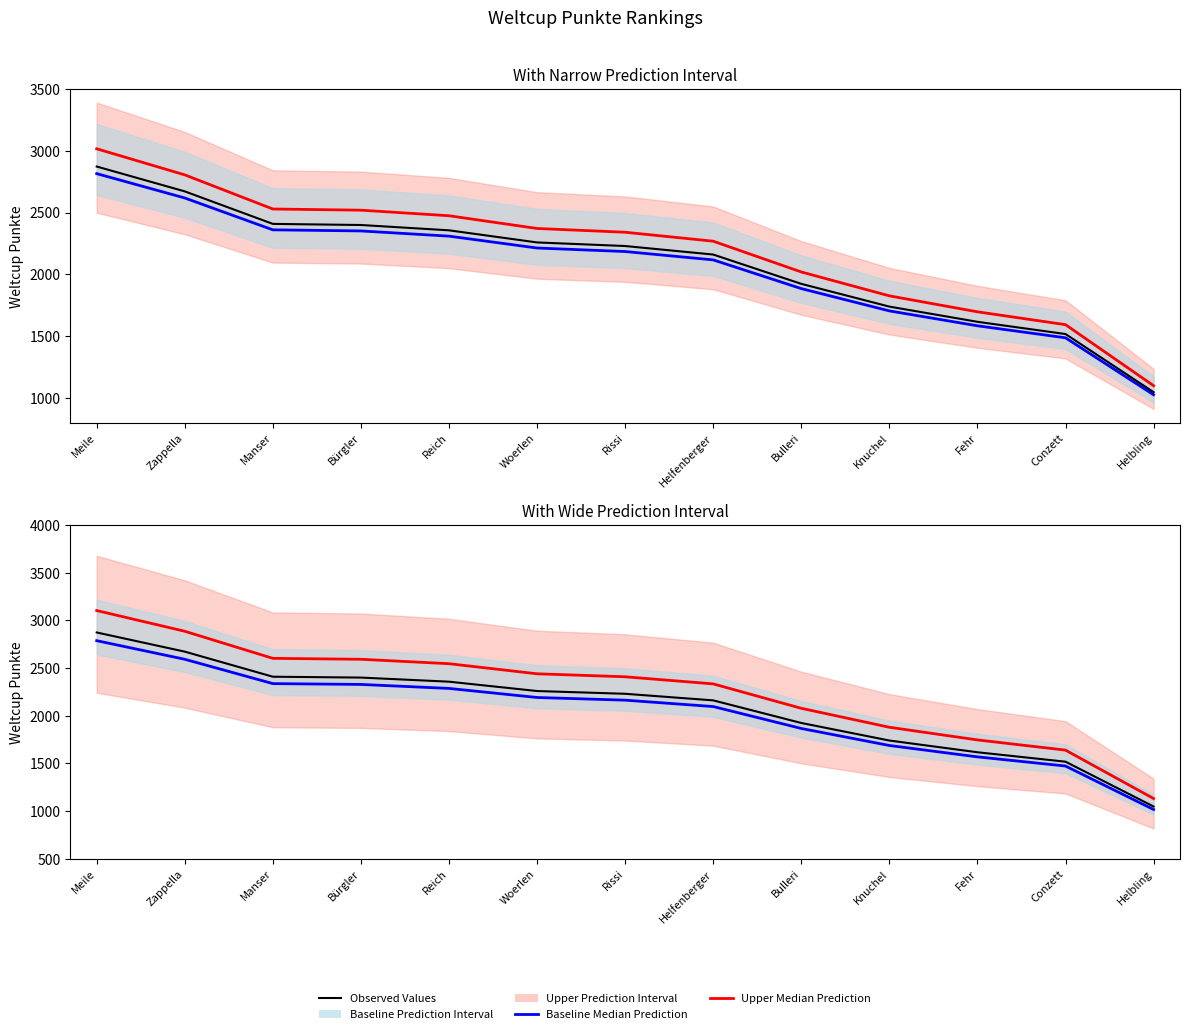

Rank the series at Fehr from highest to lowest value.

Upper Median Prediction, Observed Values, Baseline Median Prediction